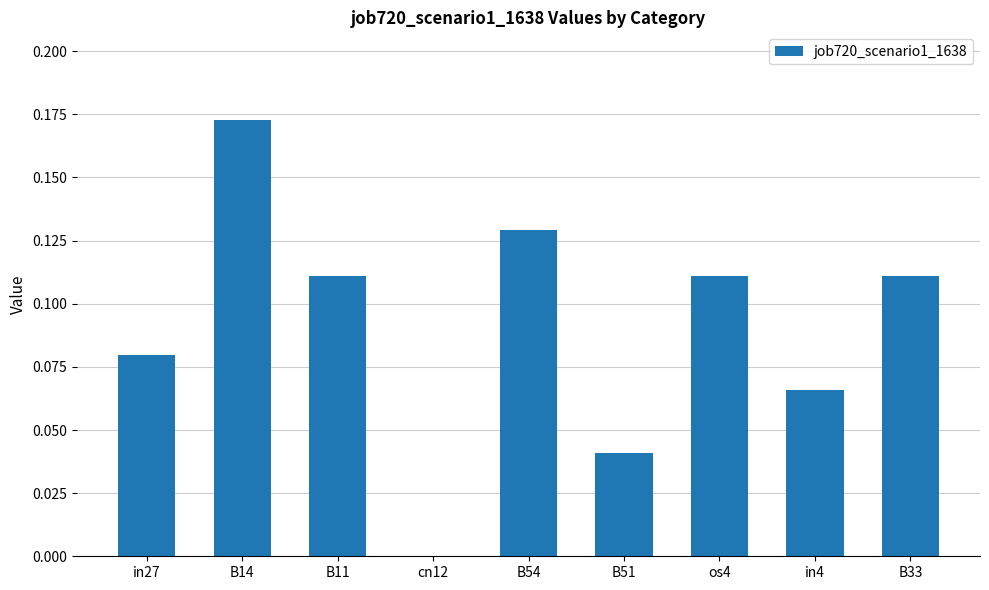

The chart shows a value of 0.1 at B14. True or false?

False